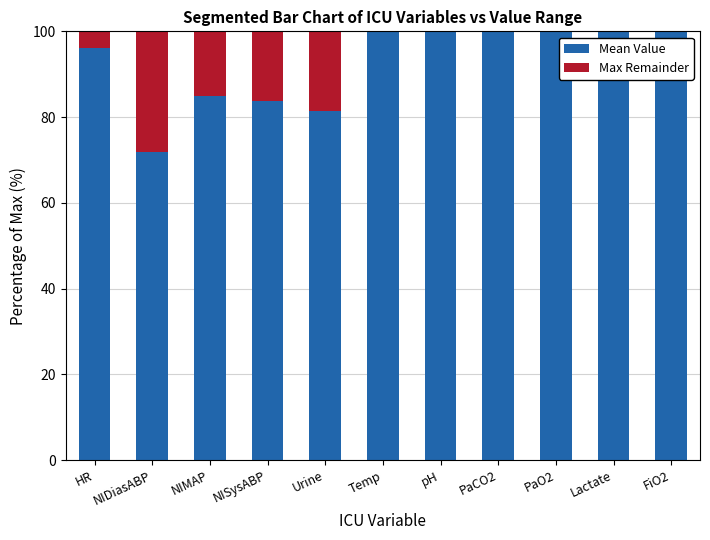

What is the total value across all series at NIDiasABP?

100.0